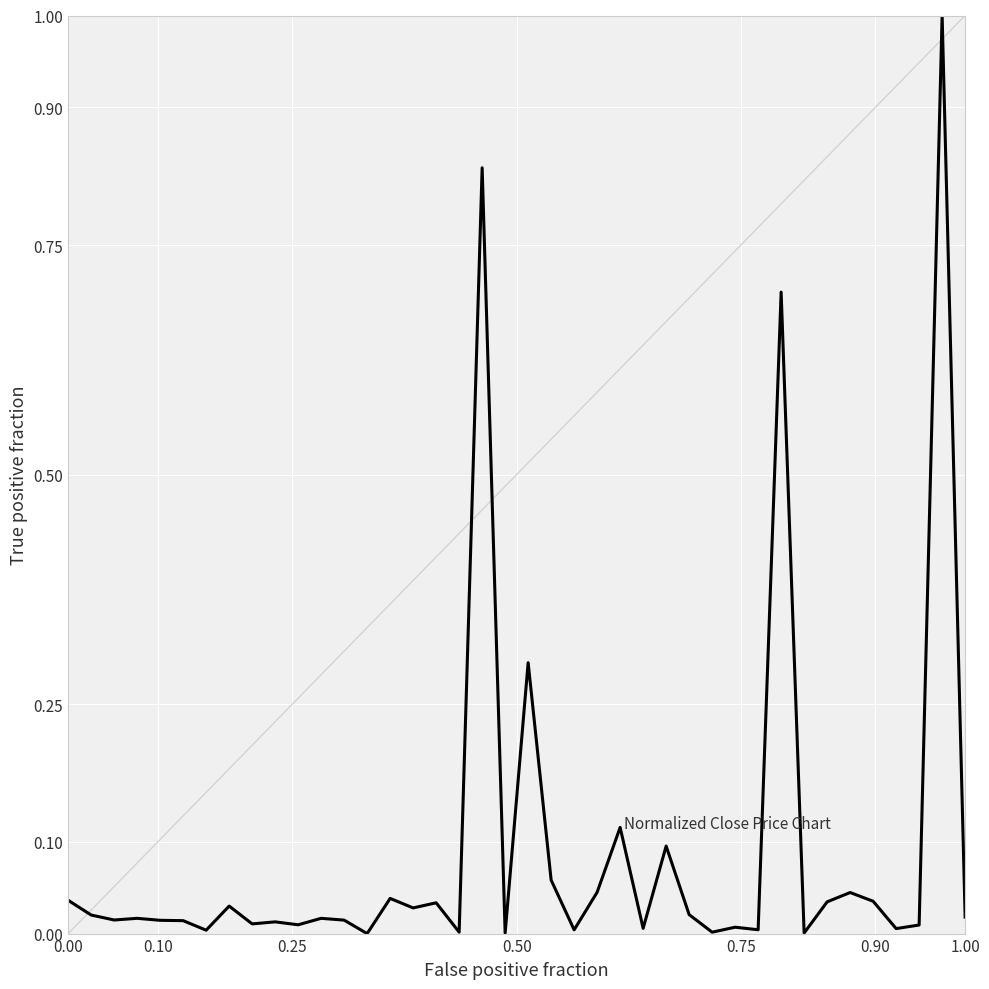

What is the maximum value shown in the chart?

1.0